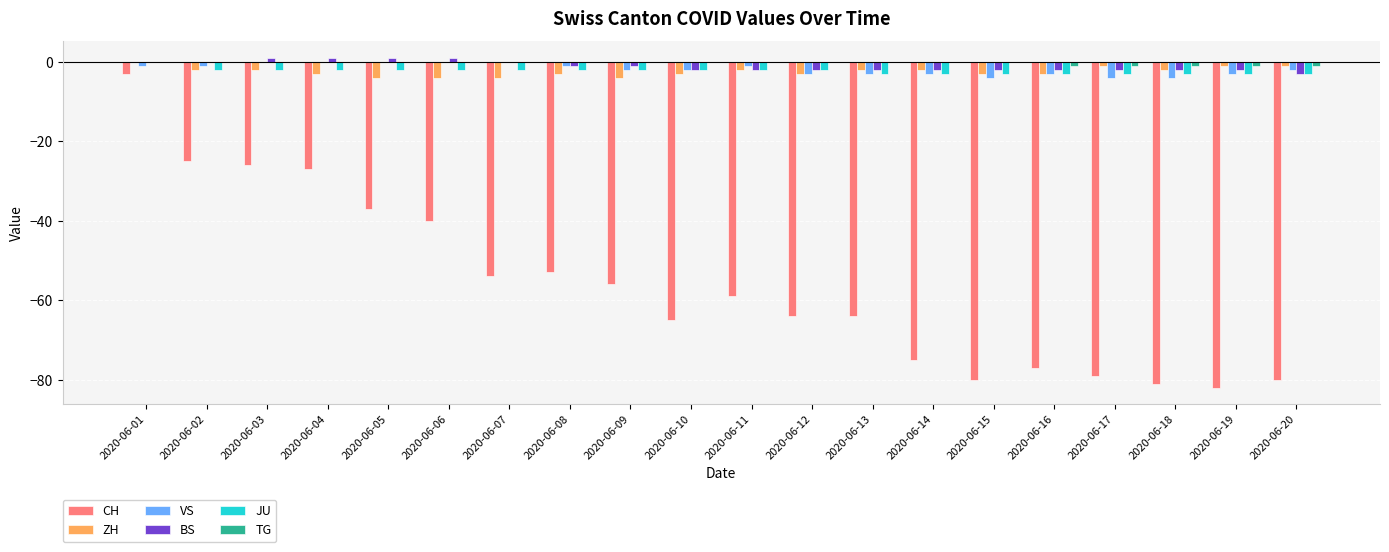

Is the value of CH at 2020-06-12 greater than the value of JU at 2020-06-15?

No